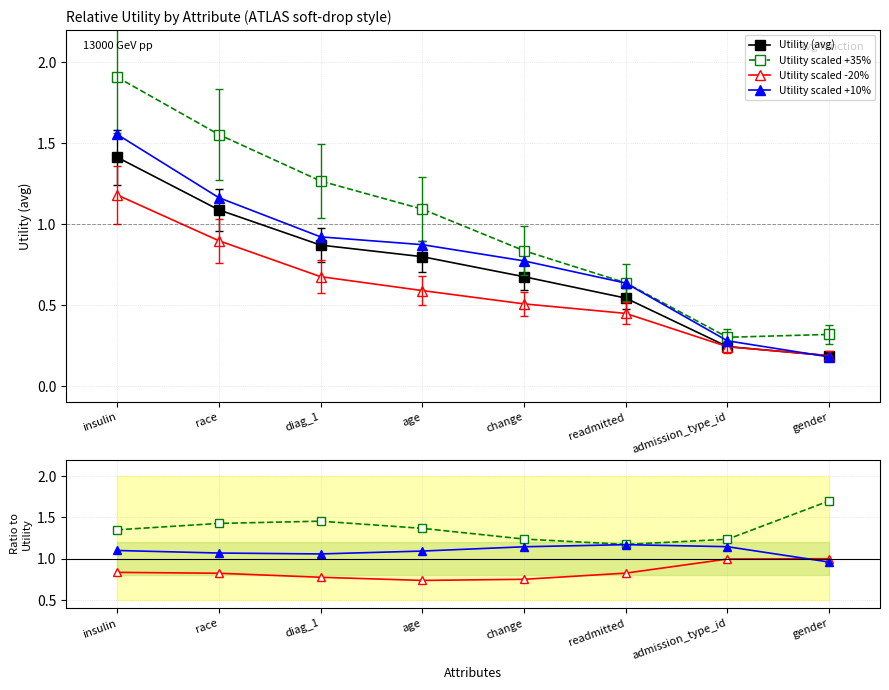

Is it true that the value at insulin is 1.4?

True